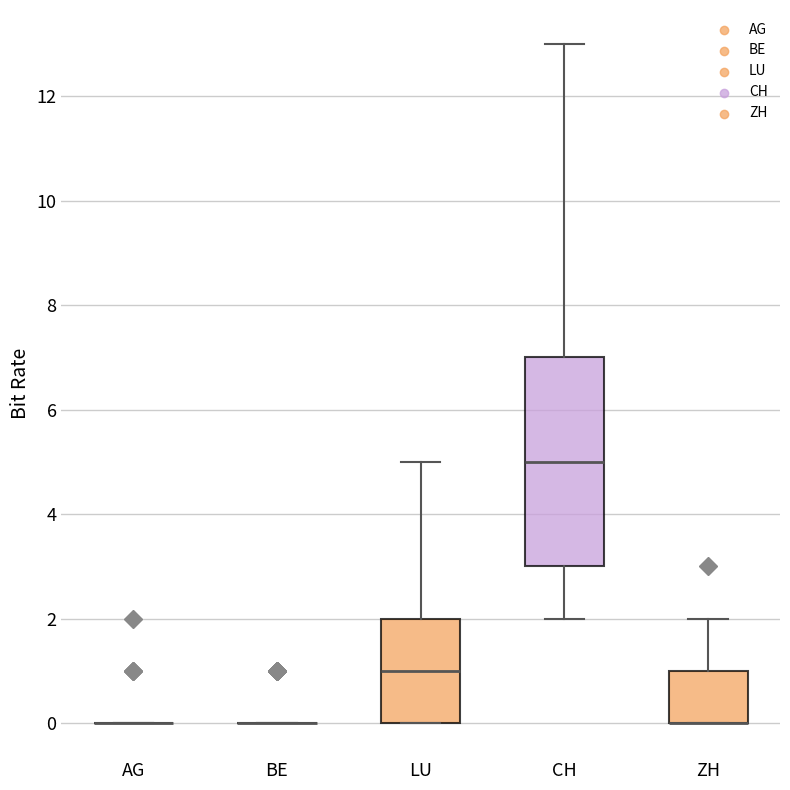

Where does the upper whisker of the box for CH end on the y-axis? The values are not printed on the chart, so give them approximately, as read against the axis.

13